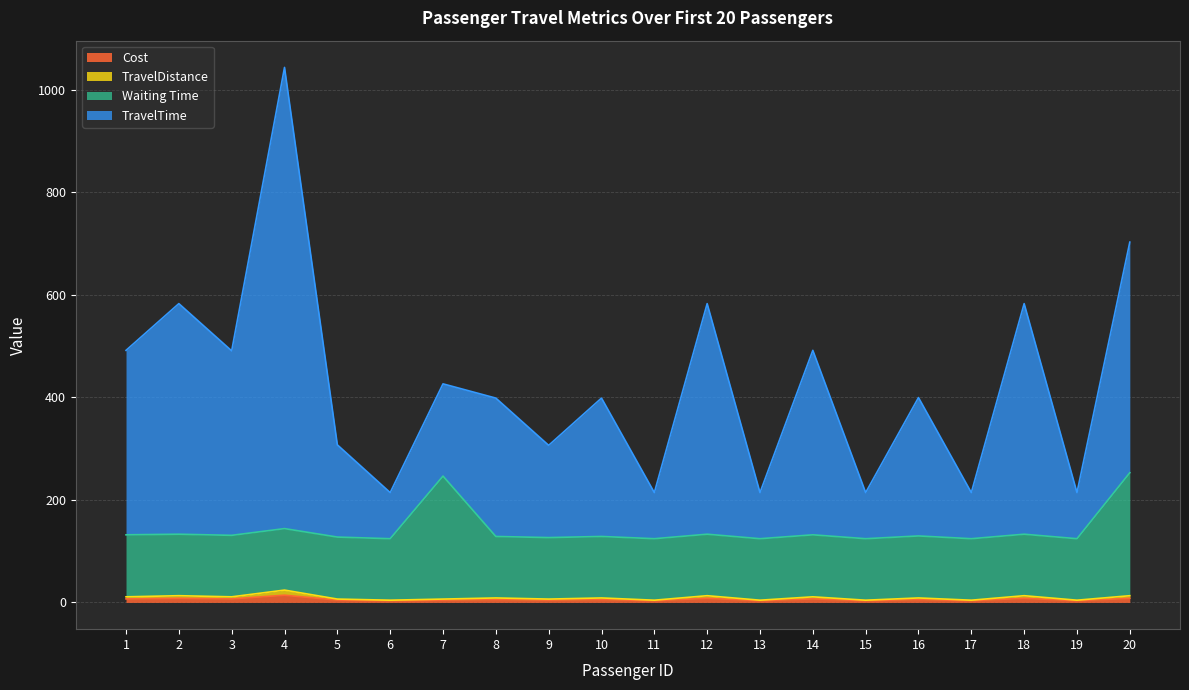

At which category is the sum across all series the highest?

4